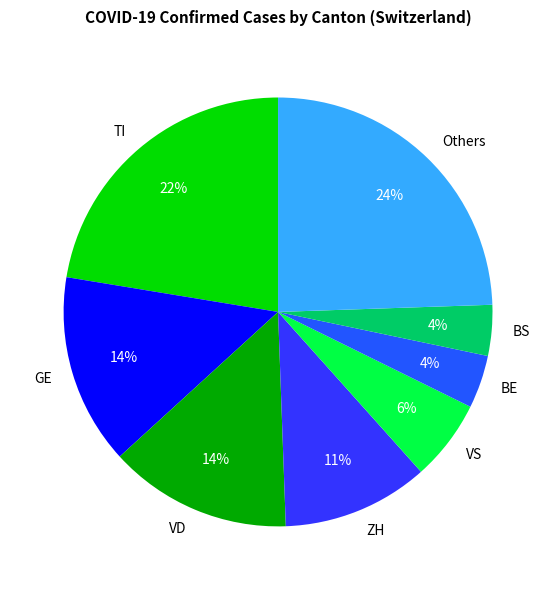

Which category has the biggest portion of the pie?

Others